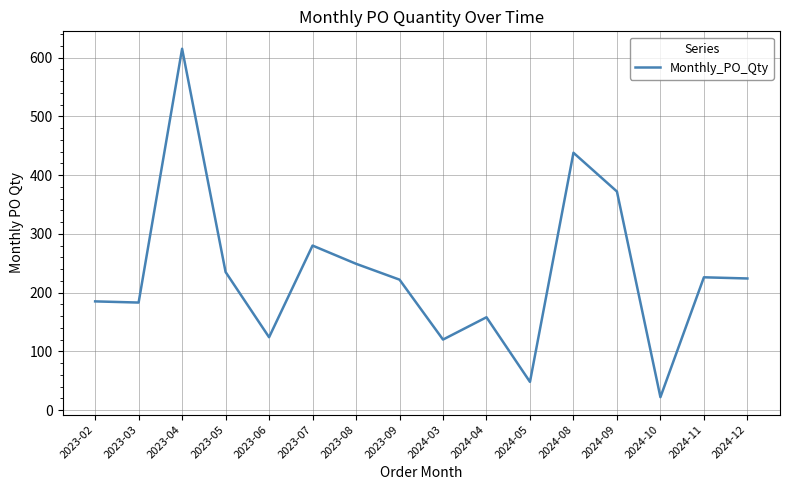

What position from the left is 2024-05?

11